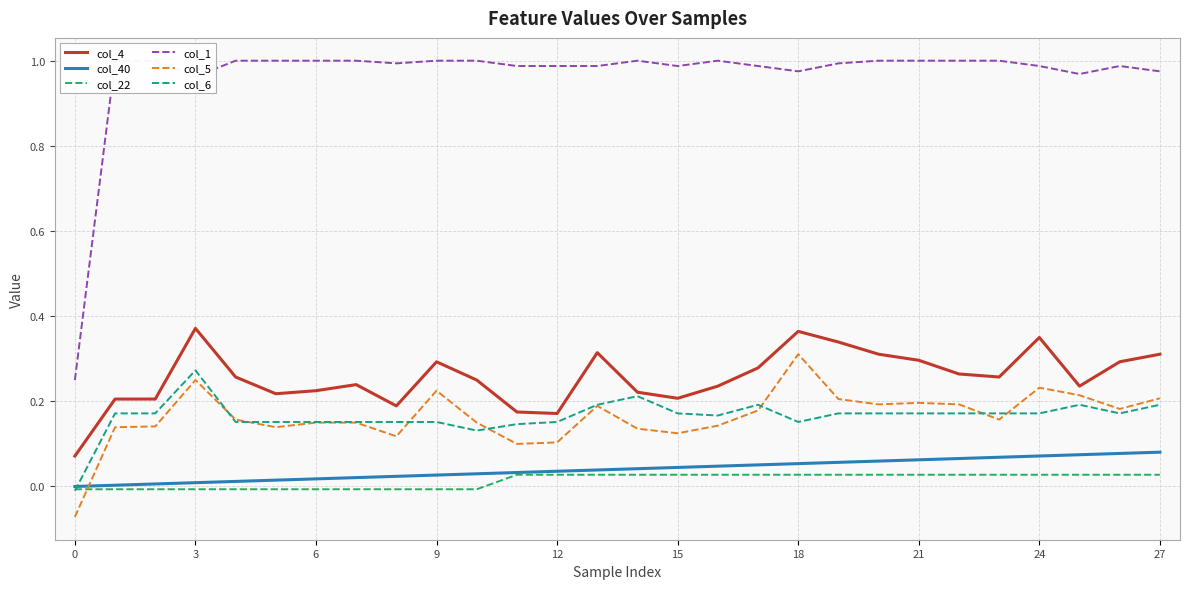

How many interior local peaks does the col_4 series have?

6